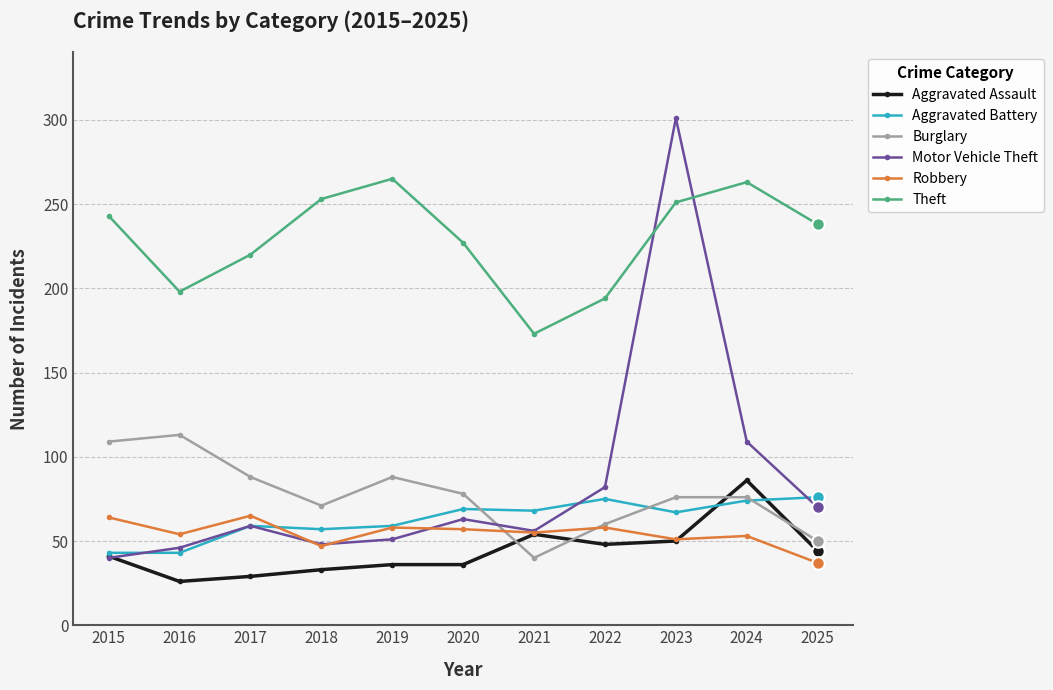

How many interior local valleys does the Burglary series have?

2